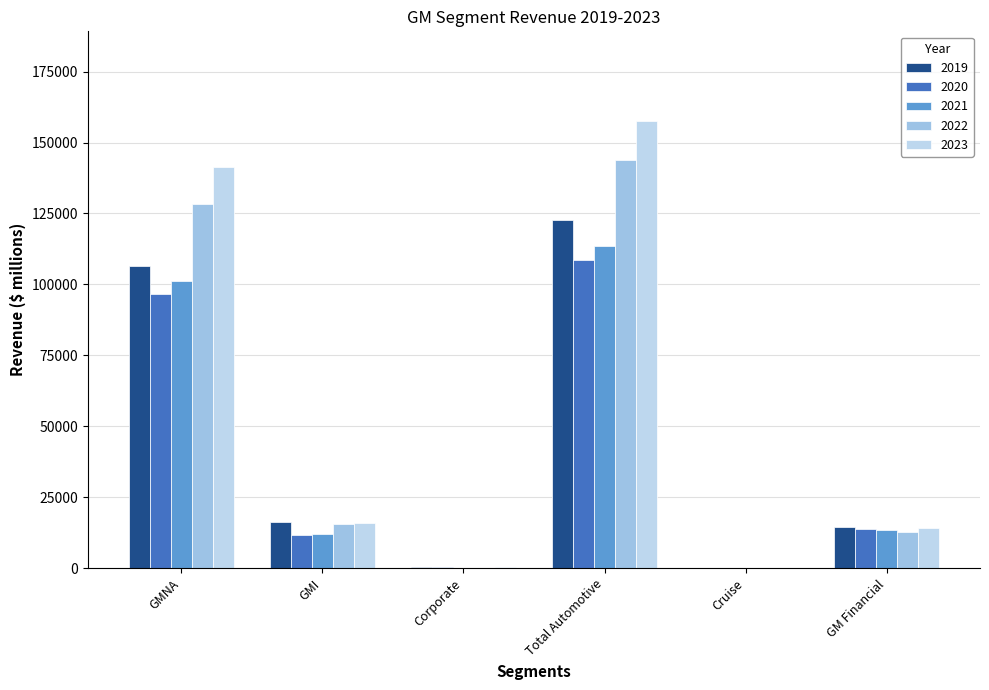

Is it true that 2023 equals 15949 at GMI?

True